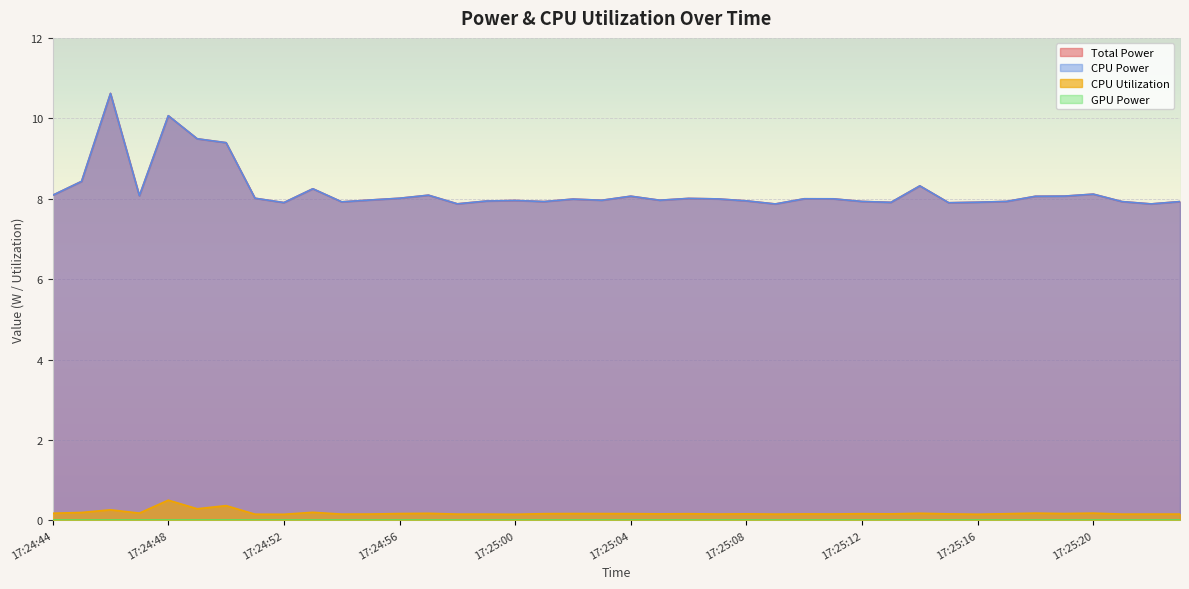

Which category has the highest value in the Total Power series?

17:24:46